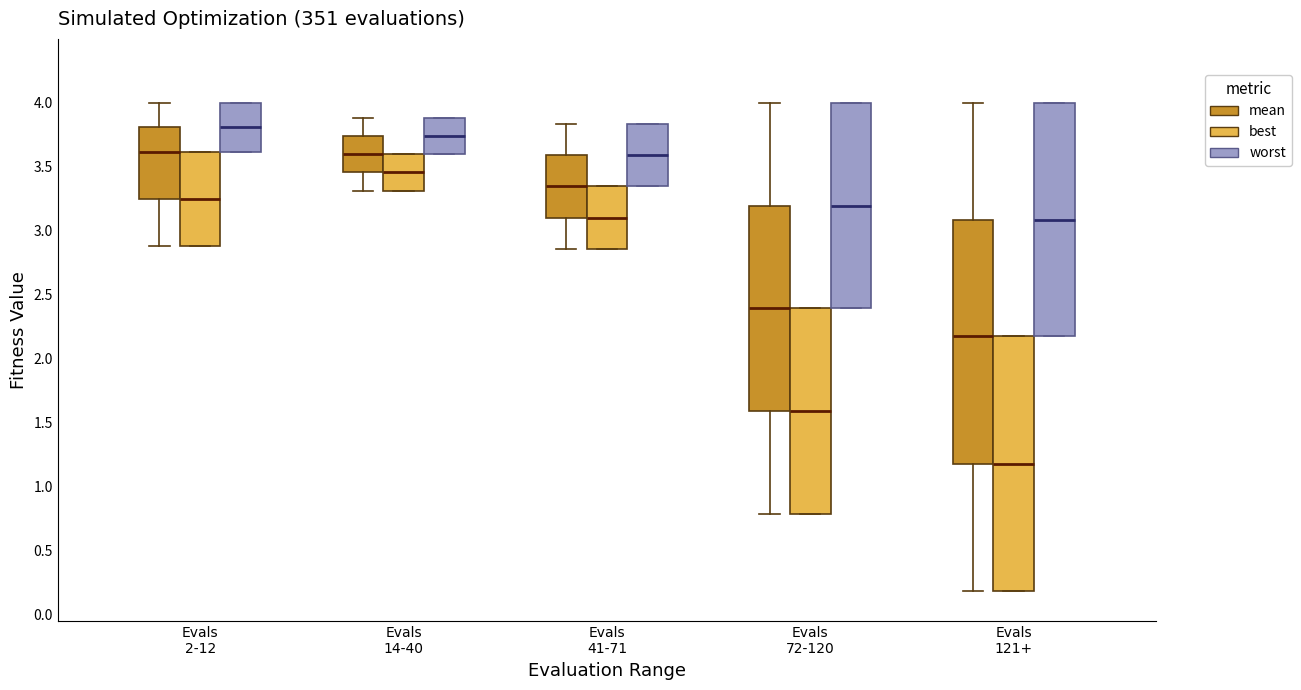

Reading left to right, transcribe this box plot: for each box, give where its median line is, the range the box spans, and where its two whiskers end, as read against the y-axis. The values are not printed on the chart, so give them approximately, as read against the axis.

Evals 2-12 (mean): median 3.60, box 3.25 to 3.80, whiskers 2.90 to 4.00
Evals 2-12 (best): median 3.25, box 2.90 to 3.60, whiskers 2.90 to 3.60
Evals 2-12 (worst): median 3.80, box 3.60 to 4.00, whiskers 3.60 to 4.00
Evals 14-40 (mean): median 3.60, box 3.45 to 3.75, whiskers 3.30 to 3.90
Evals 14-40 (best): median 3.45, box 3.30 to 3.60, whiskers 3.30 to 3.60
Evals 14-40 (worst): median 3.75, box 3.60 to 3.90, whiskers 3.60 to 3.90
Evals 41-71 (mean): median 3.35, box 3.10 to 3.60, whiskers 2.85 to 3.85
Evals 41-71 (best): median 3.10, box 2.85 to 3.35, whiskers 2.85 to 3.35
Evals 41-71 (worst): median 3.60, box 3.35 to 3.85, whiskers 3.35 to 3.85
Evals 72-120 (mean): median 2.40, box 1.60 to 3.20, whiskers 0.80 to 4.00
Evals 72-120 (best): median 1.60, box 0.80 to 2.40, whiskers 0.80 to 2.40
Evals 72-120 (worst): median 3.20, box 2.40 to 4.00, whiskers 2.40 to 4.00
Evals 121+ (mean): median 2.20, box 1.20 to 3.10, whiskers 0.20 to 4.00
Evals 121+ (best): median 1.20, box 0.20 to 2.20, whiskers 0.20 to 2.20
Evals 121+ (worst): median 3.10, box 2.20 to 4.00, whiskers 2.20 to 4.00